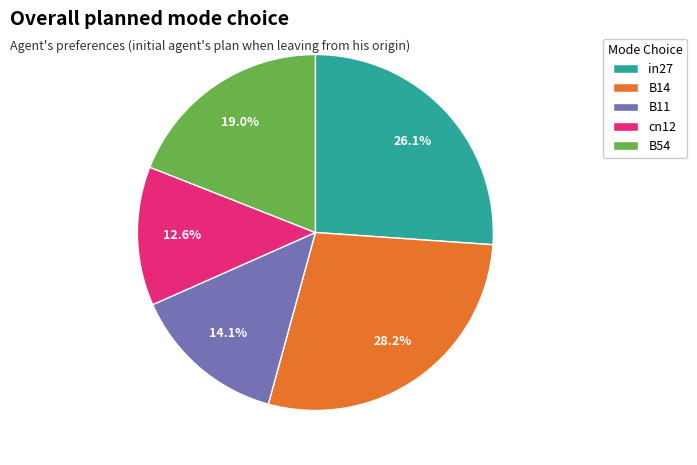

Which slice is the largest?

B14